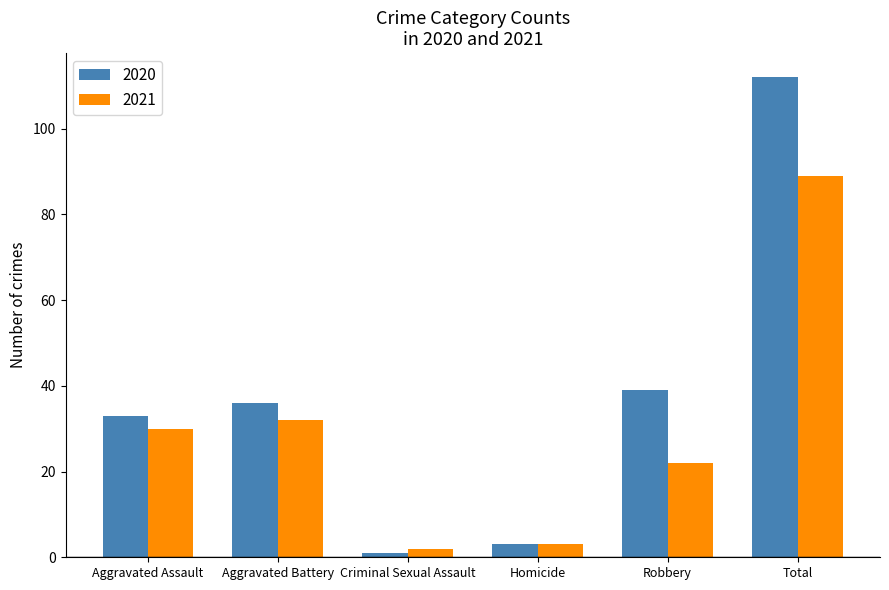

List the series in order of their peak value, lowest first.

2021, 2020